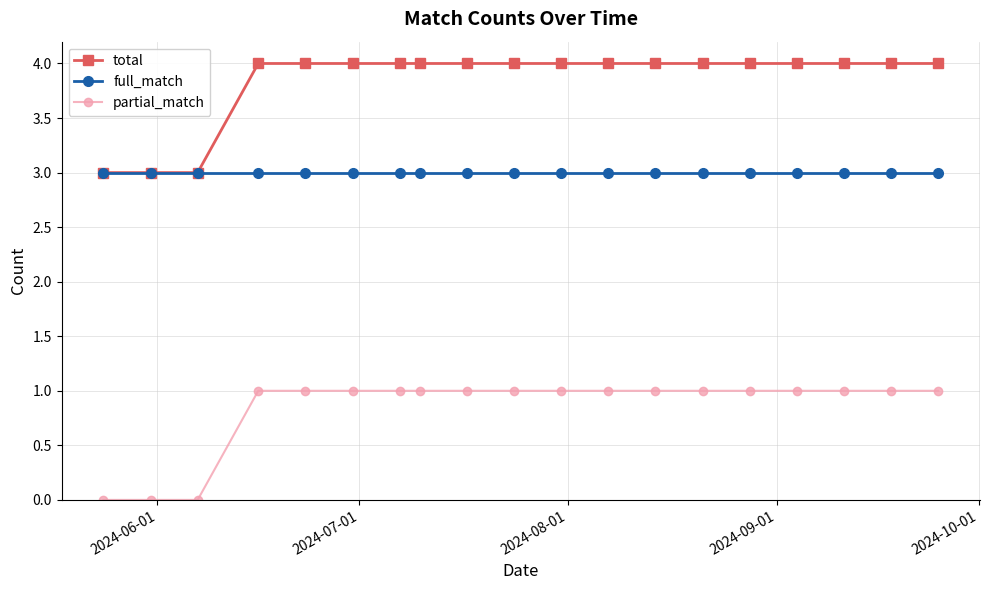

What is the highest value of the full_match series?

3